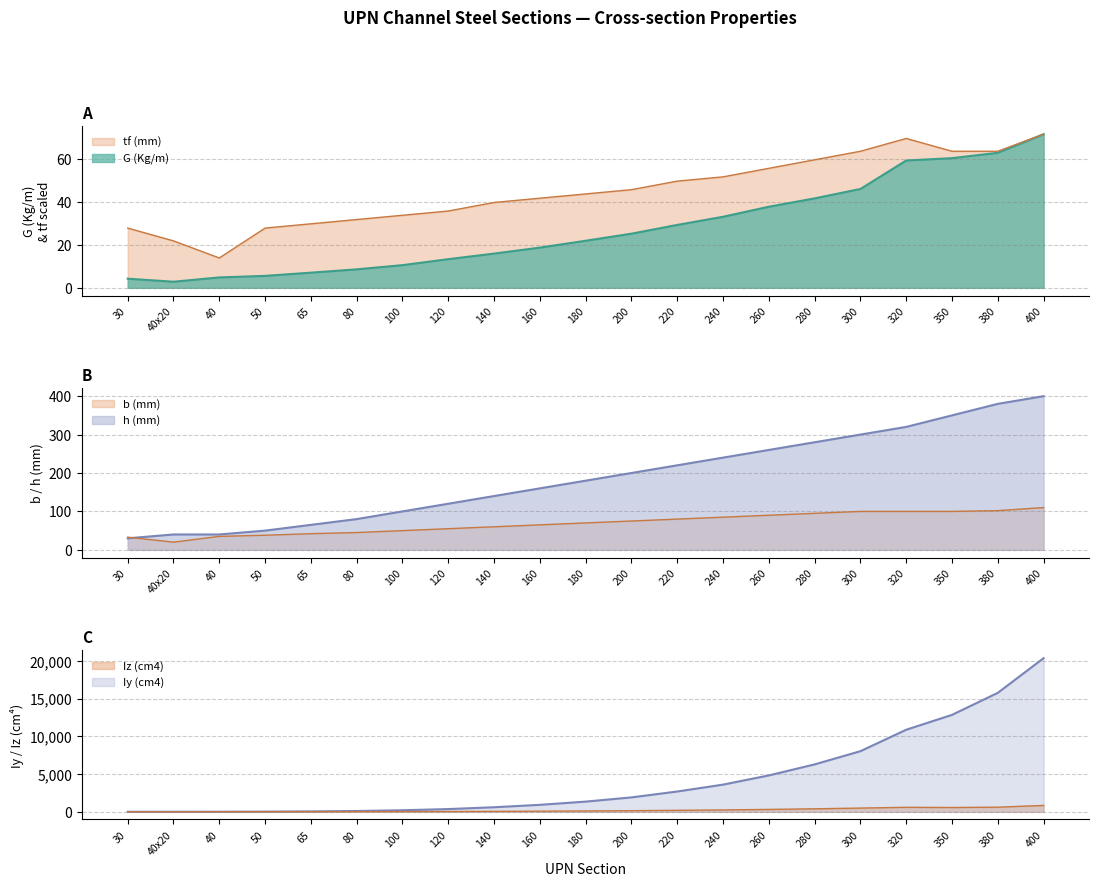

The value of b (mm) at 200 is 123.4. True or false?

False